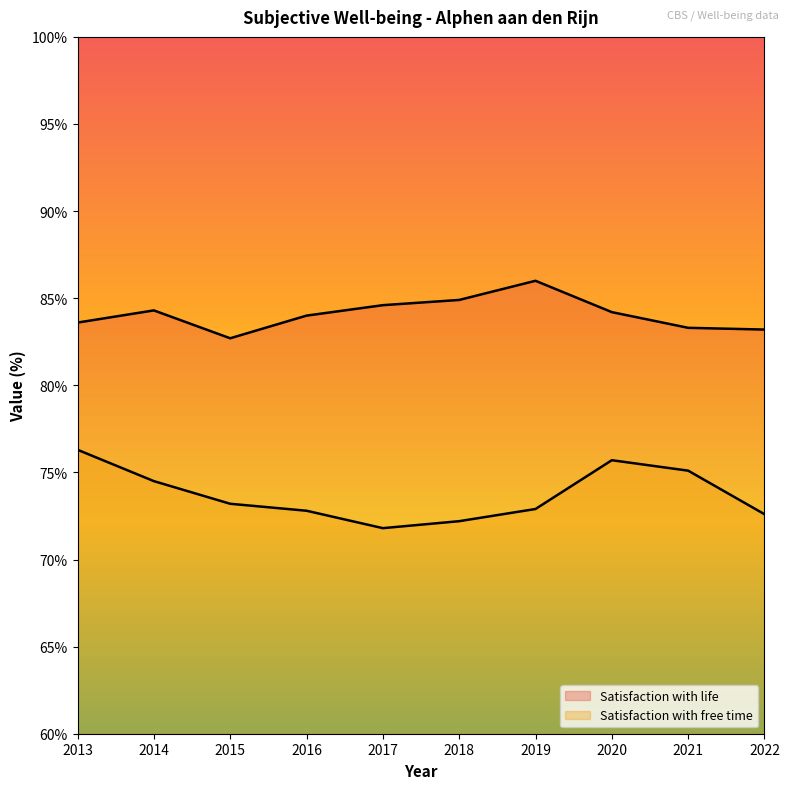

What is the value of the Satisfaction with life point at the 6th from the left?

84.9